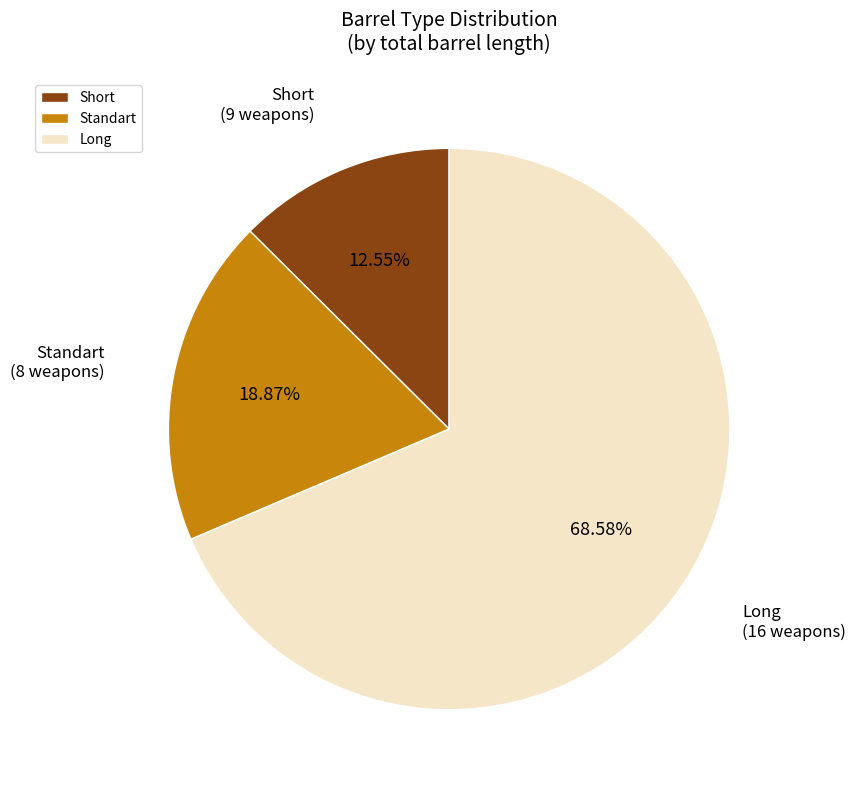

Rank the categories by value from lowest to highest.

Short, Standart, Long